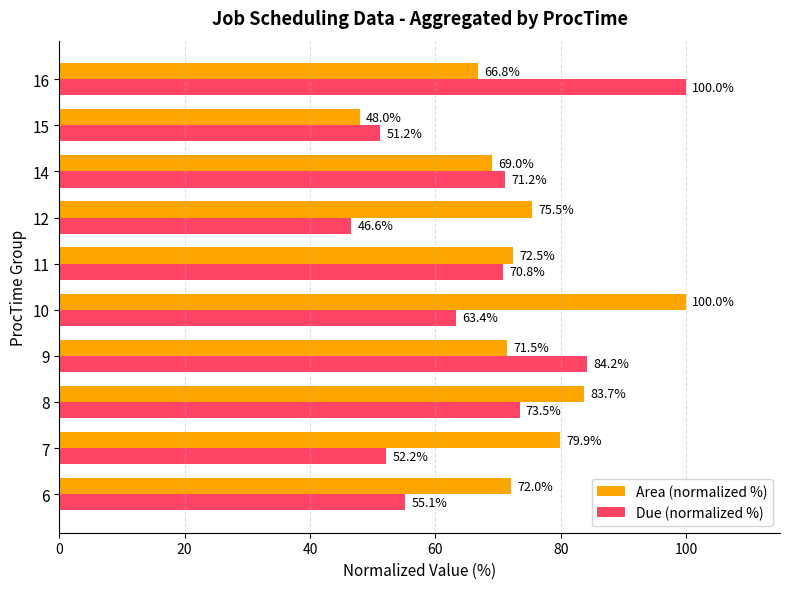

Is the value of Due (normalized %) at 8 greater than the value of Area (normalized %) at 14?

Yes